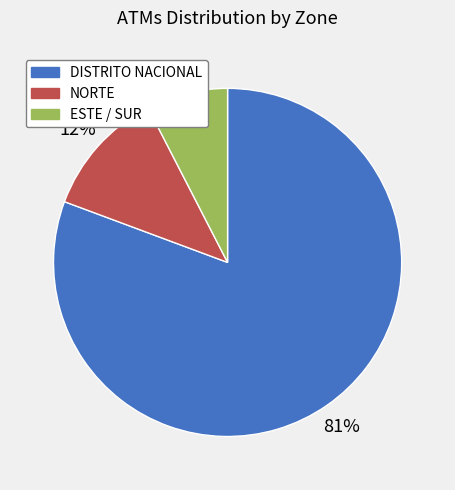

Is the sum of ESTE / SUR and NORTE greater than half?

No